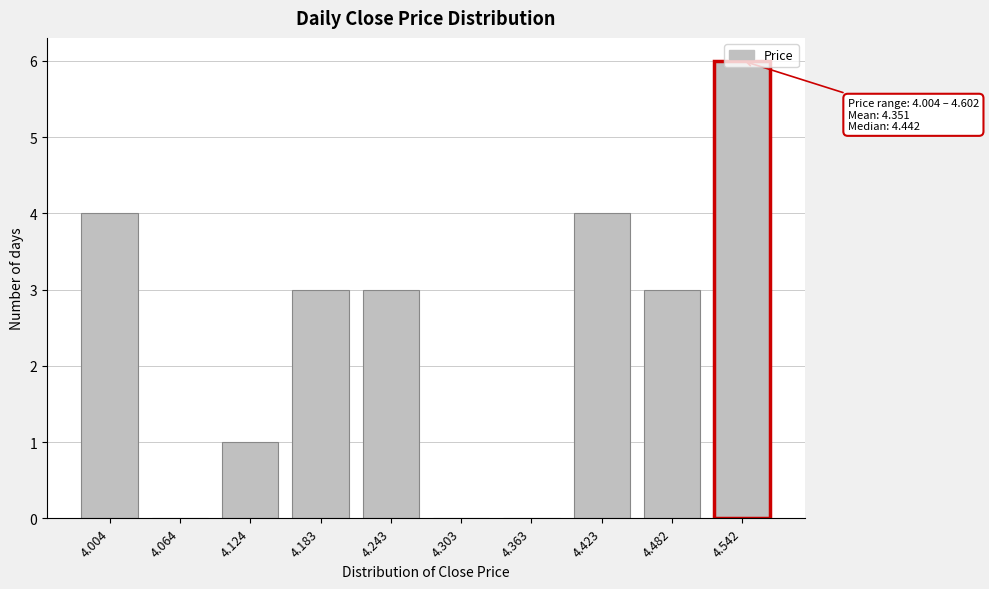

The chart shows a value of 6 at 4.004. True or false?

False